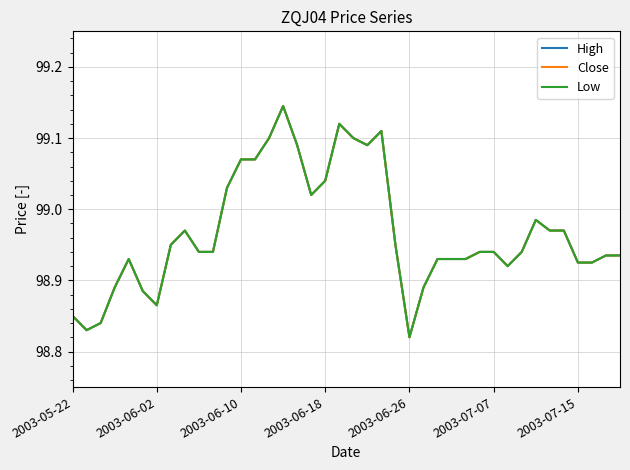

Rank the series by their maximum value, from lowest to highest.

High, Close, Low